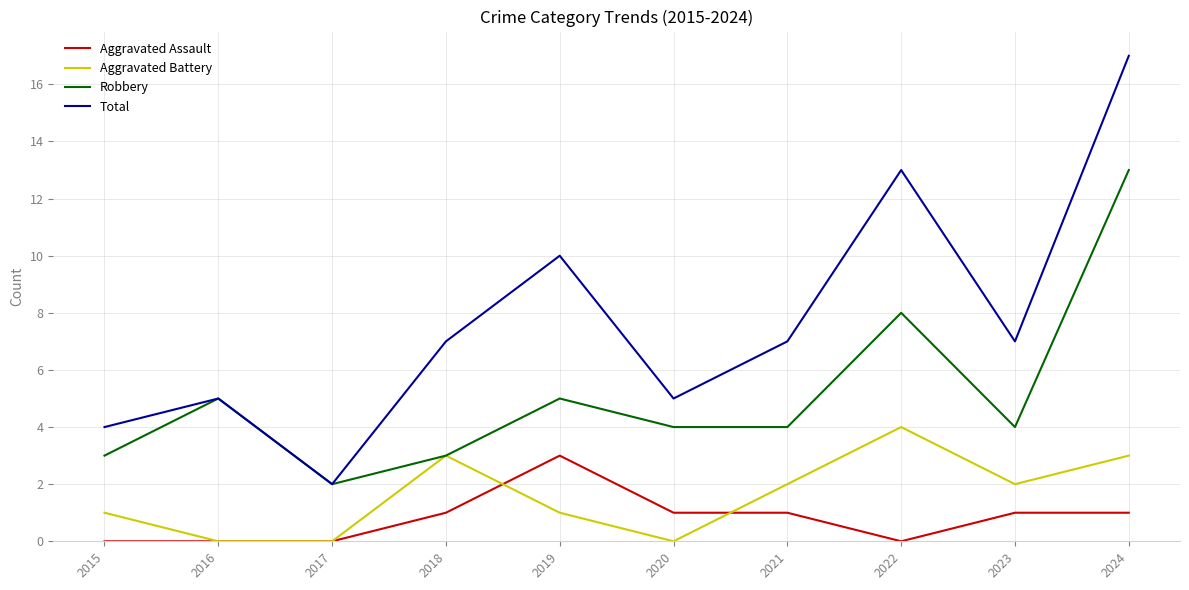

Where is Total nearest to the value 9?

2019